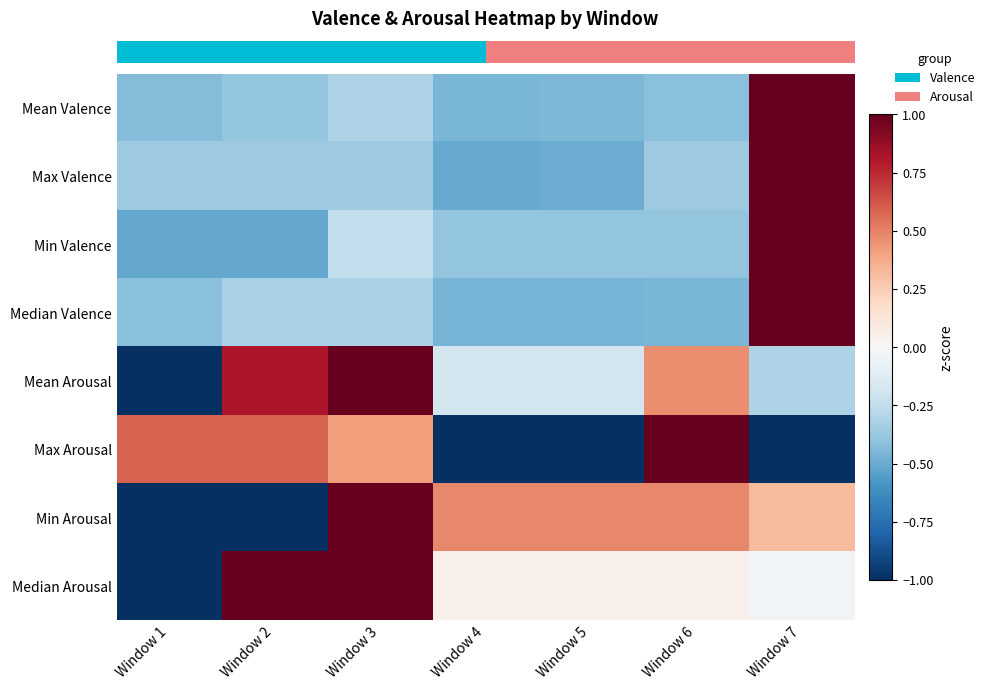

Reading right to left, list all the values displayed in this chart.

row_0: 2.4	-0.4	-0.5	-0.5	-0.3	-0.4	-0.4
row_1: 2.4	-0.4	-0.5	-0.5	-0.4	-0.4	-0.4
row_2: 2.4	-0.4	-0.4	-0.4	-0.2	-0.5	-0.5
row_3: 2.4	-0.5	-0.5	-0.5	-0.3	-0.3	-0.4
row_4: -0.3	0.5	-0.2	-0.2	1.4	0.8	-2.0
row_5: -1.0	1.6	-1.1	-1.1	0.4	0.6	0.6
row_6: 0.3	0.5	0.5	0.5	1.3	-1.3	-1.7
row_7: -0.0	0.1	0.1	0.1	1.0	1.0	-2.2